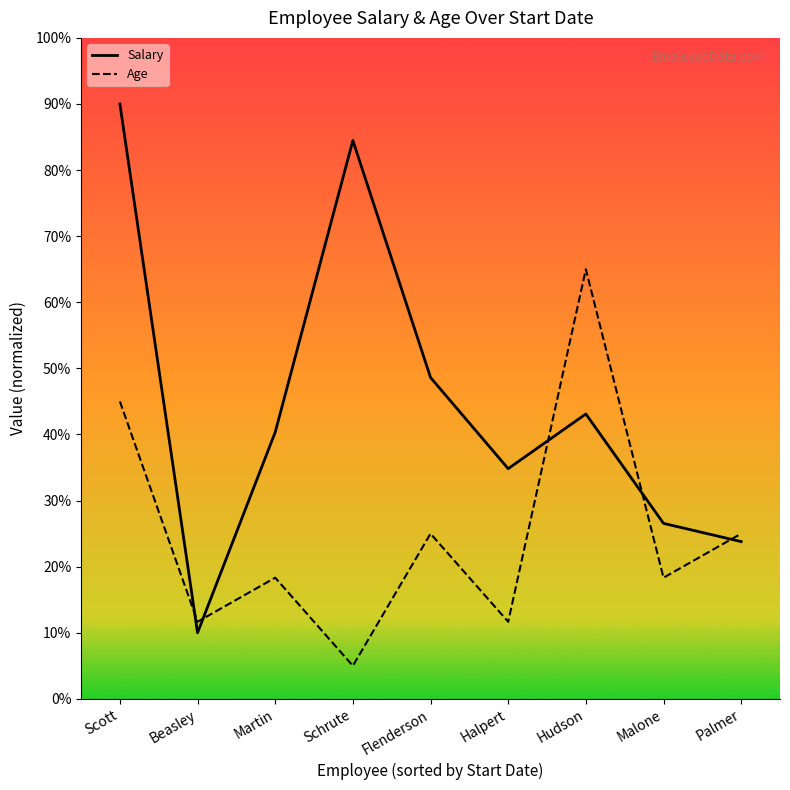

What is the approximate value of Salary at Halpert?

34.8